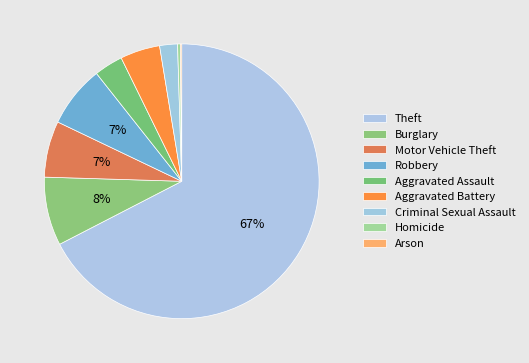

What is the smallest slice in the pie chart?

Arson